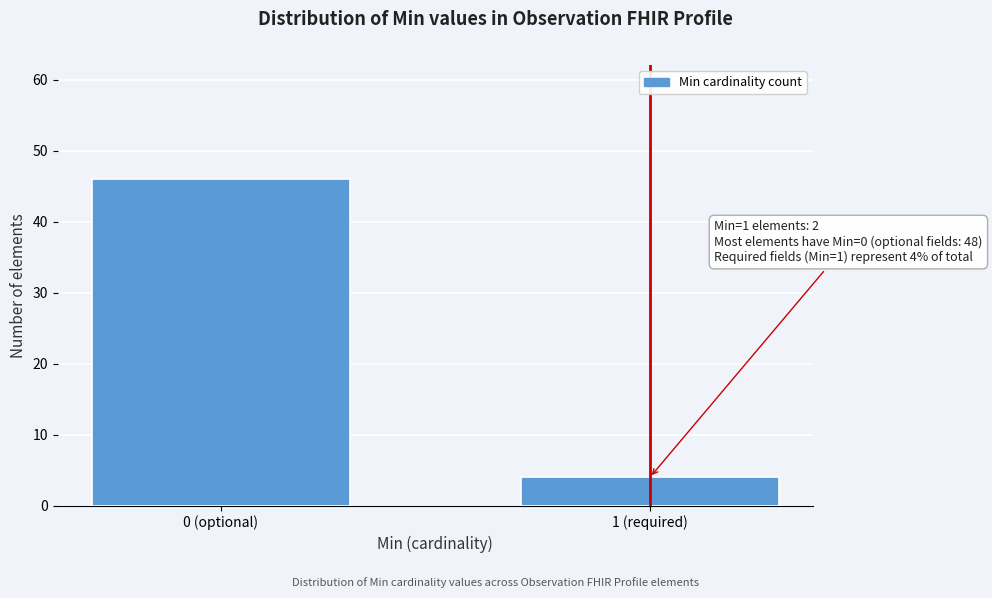

Reading left to right, extract all data points from this chart.

46	4